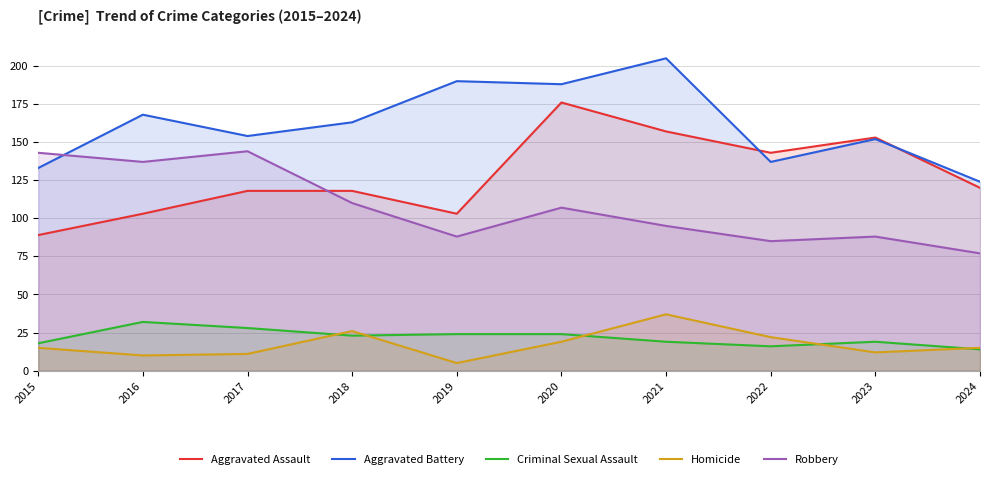

Where is the first local maximum for Criminal Sexual Assault?

2016